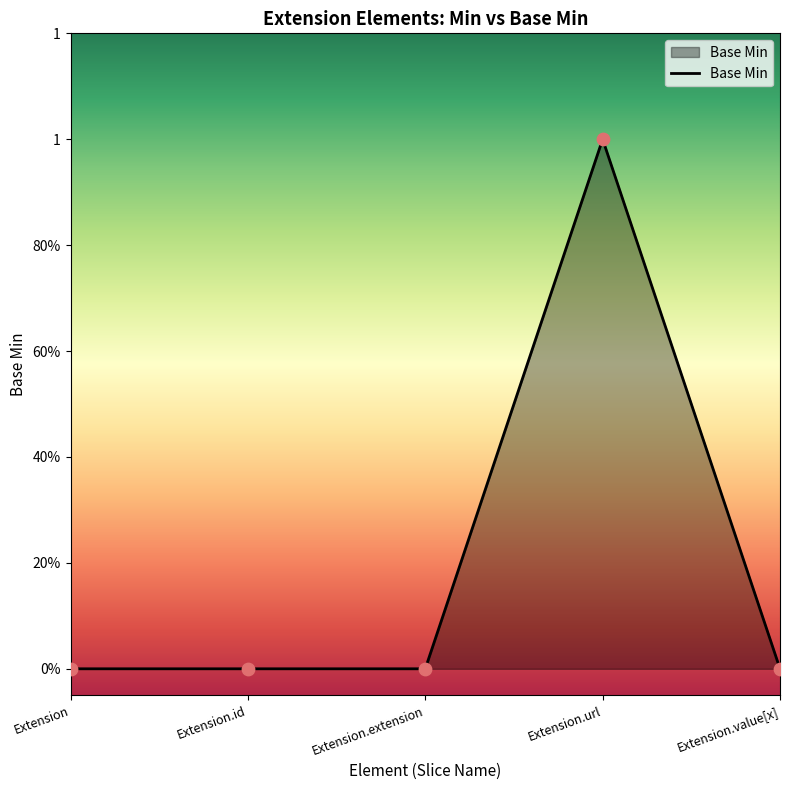

What is the change in value from Extension.extension to Extension.url?

+1